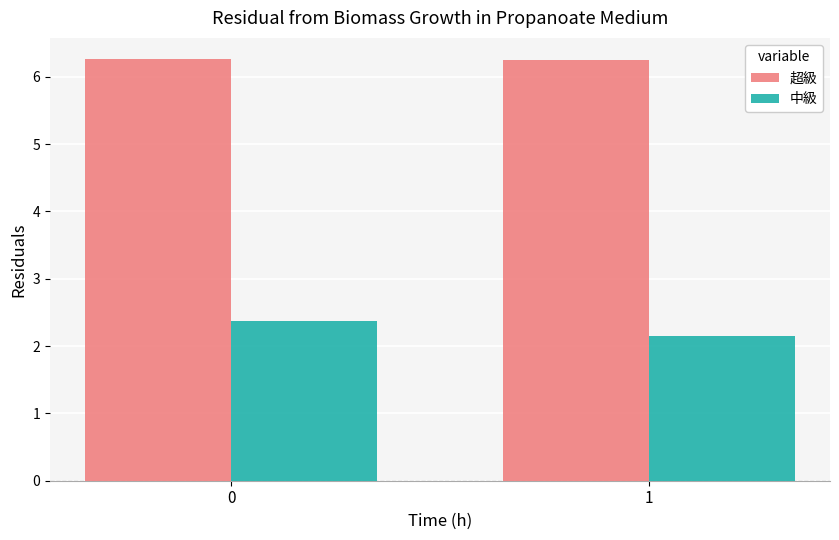

What is the greatest value displayed?

6.3